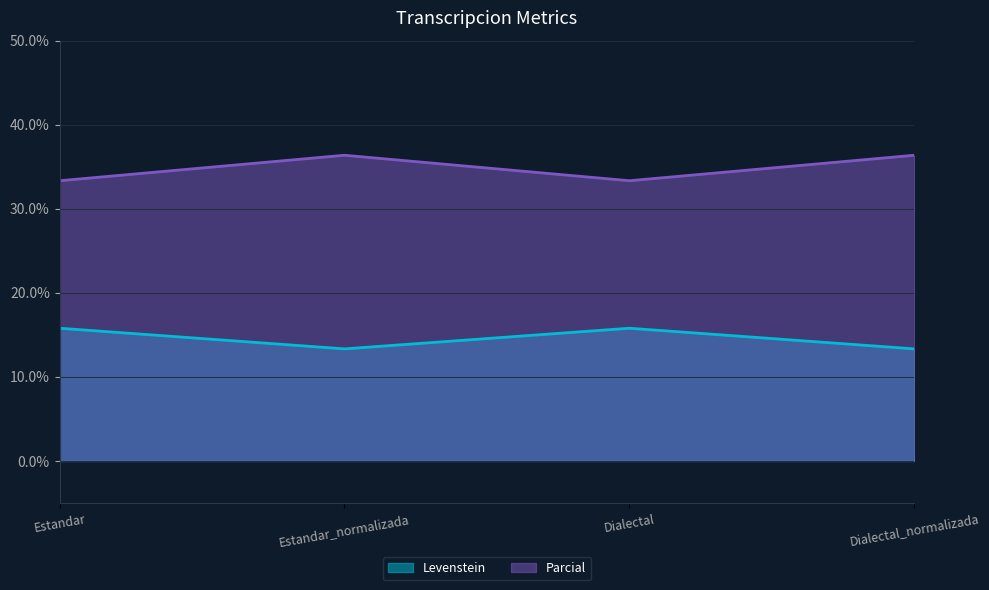

List the series in order of their overall mean, highest first.

Parcial, Levenstein